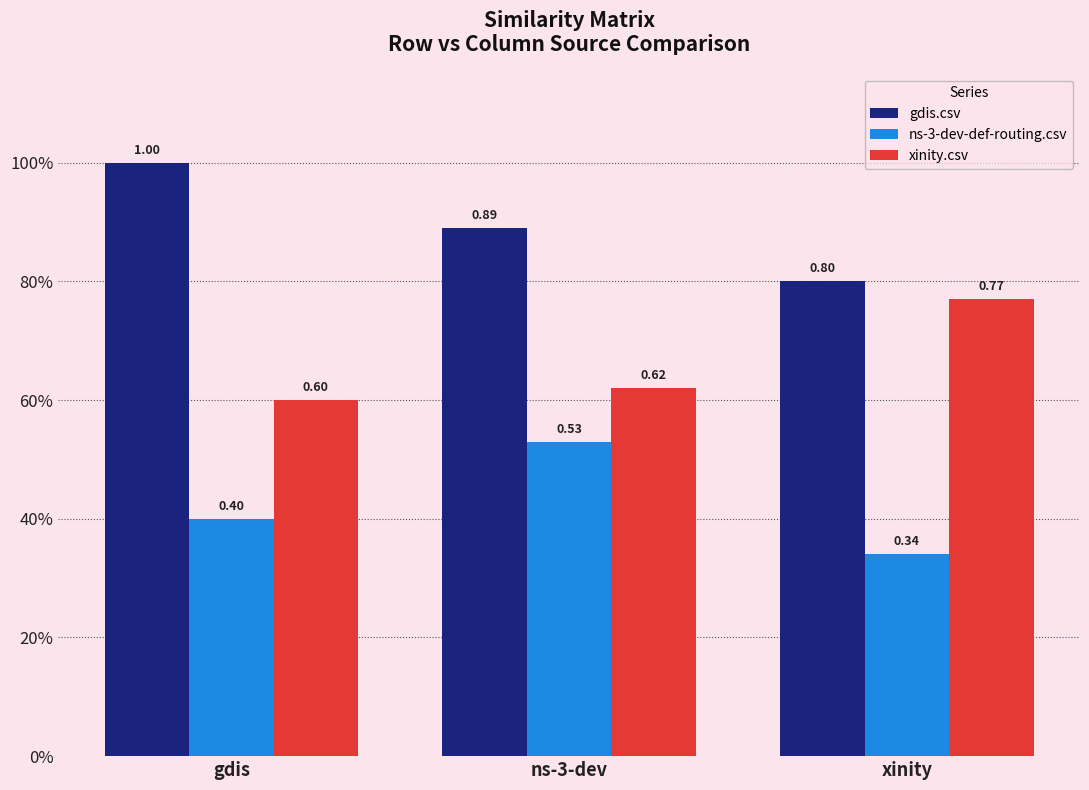

True or false: gdis.csv has a value of 1.1 at xinity.

False